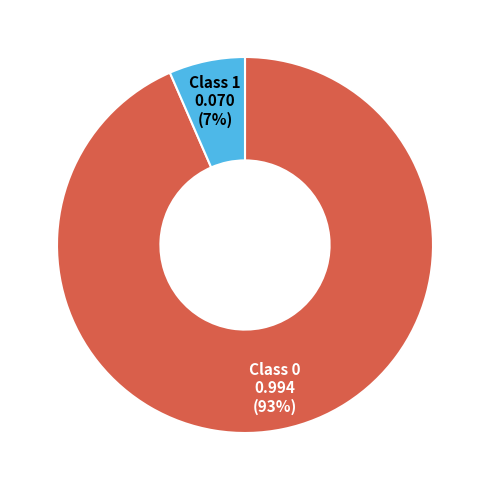

How many segments does this pie chart have?

2